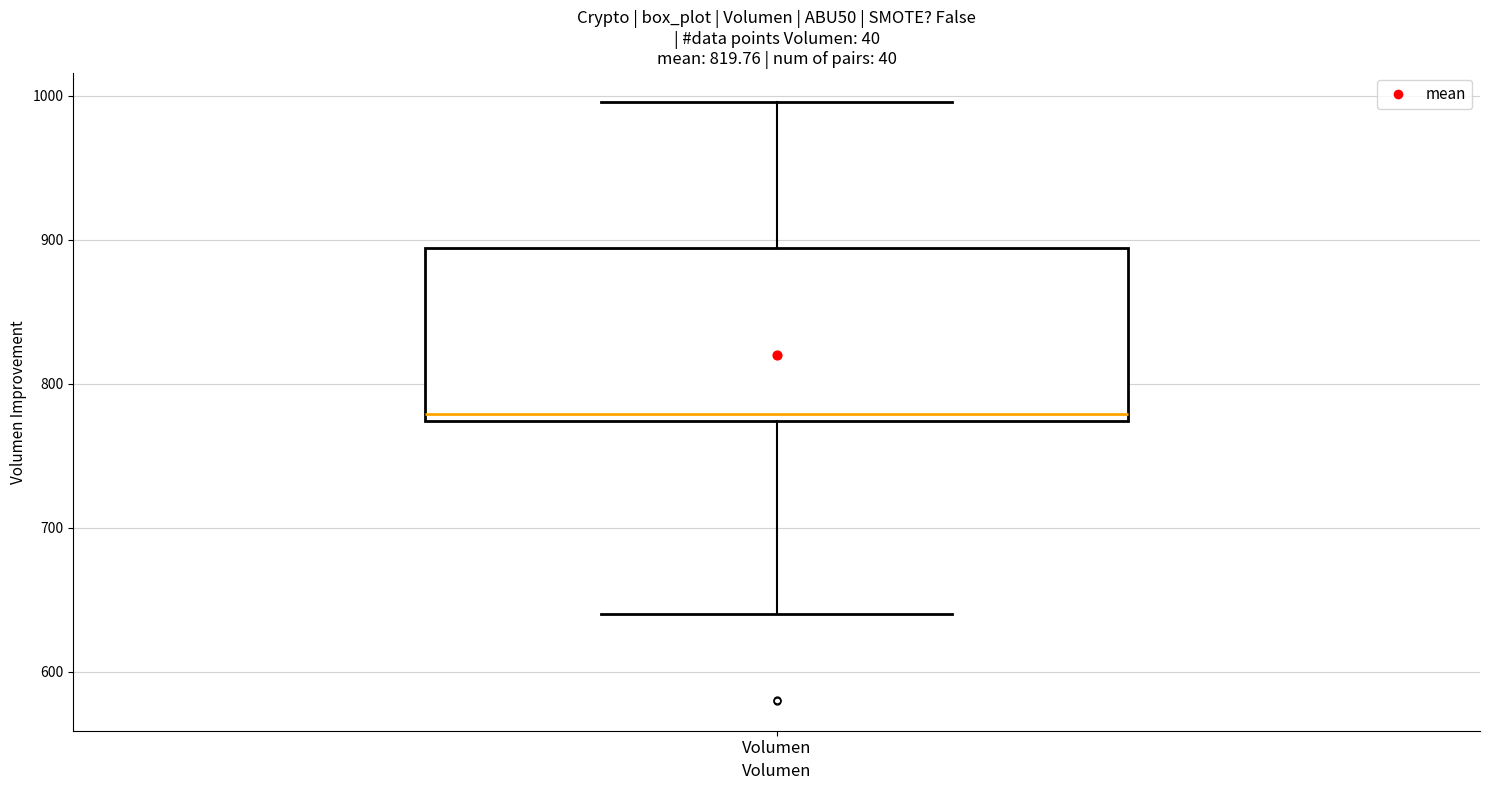

Read this box plot against the y-axis: the position of the median line, the range covered by the box, and the ends of both whiskers. The values are not printed on the chart, so give them approximately, as read against the axis.

median 780, box 770 to 890, whiskers 640 to 1000